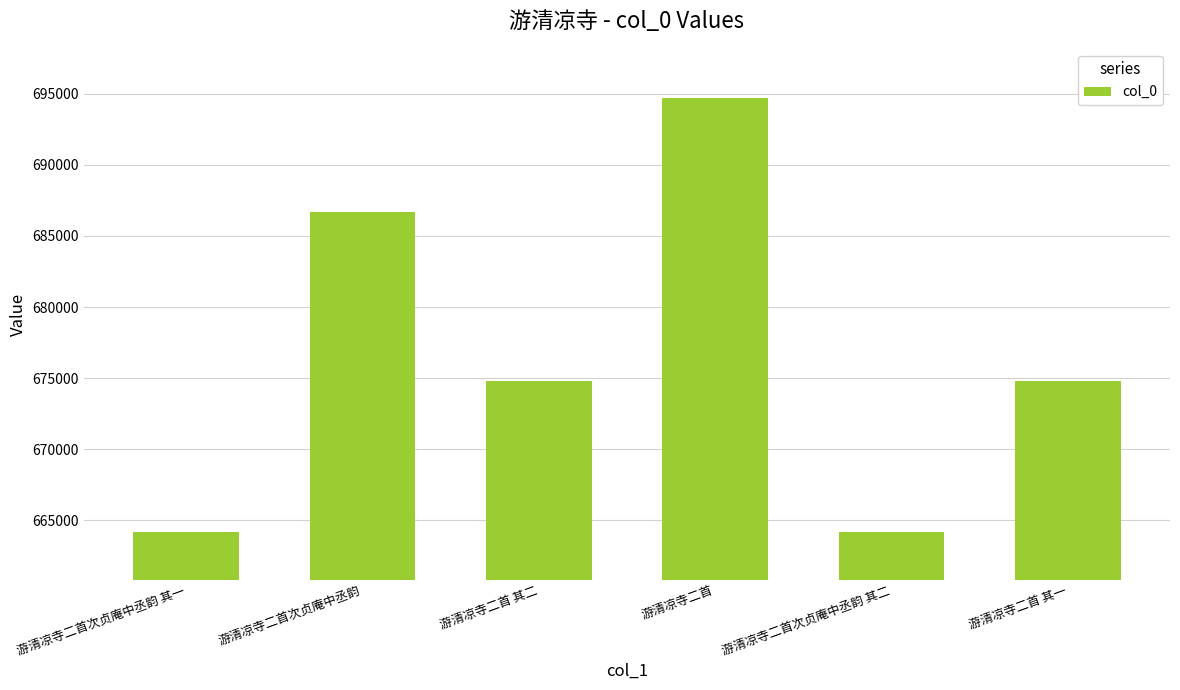

What is the difference between the maximum and minimum values?

30530